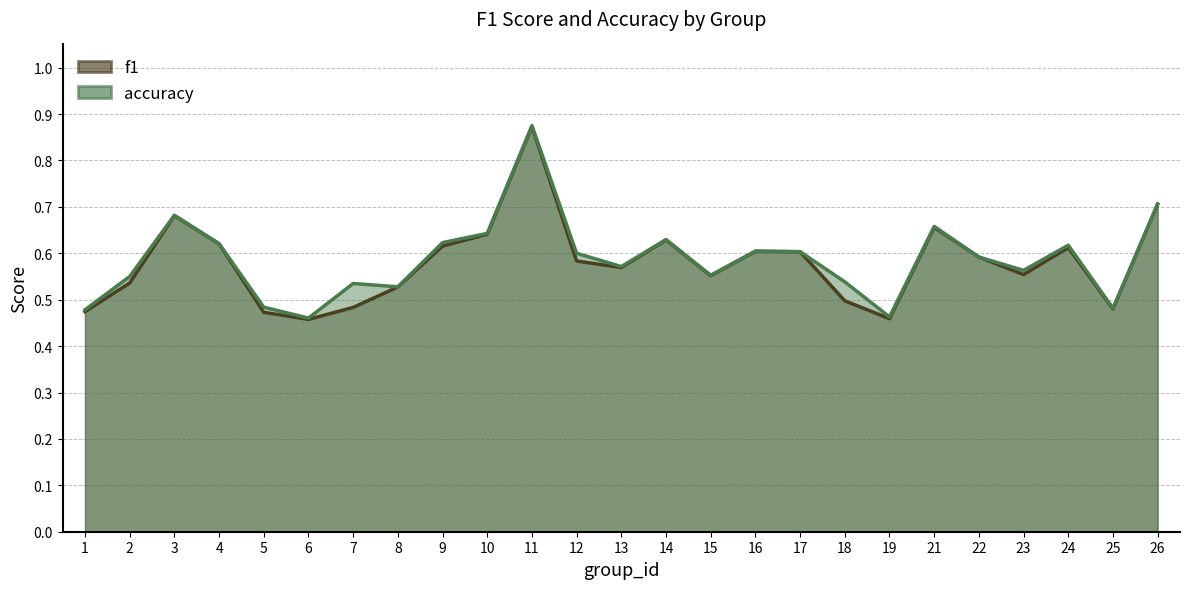

At how many categories does at least one series exceed 0?

25